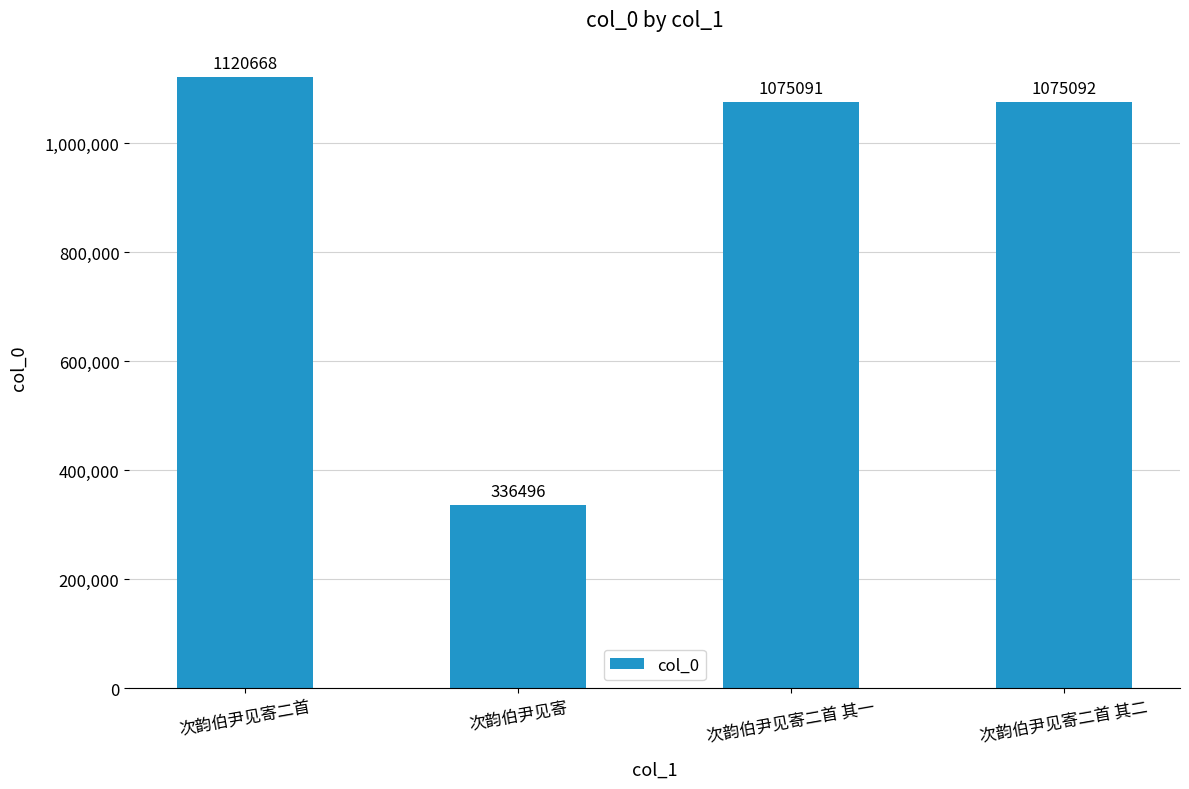

What is the difference between the maximum and minimum values?

784172